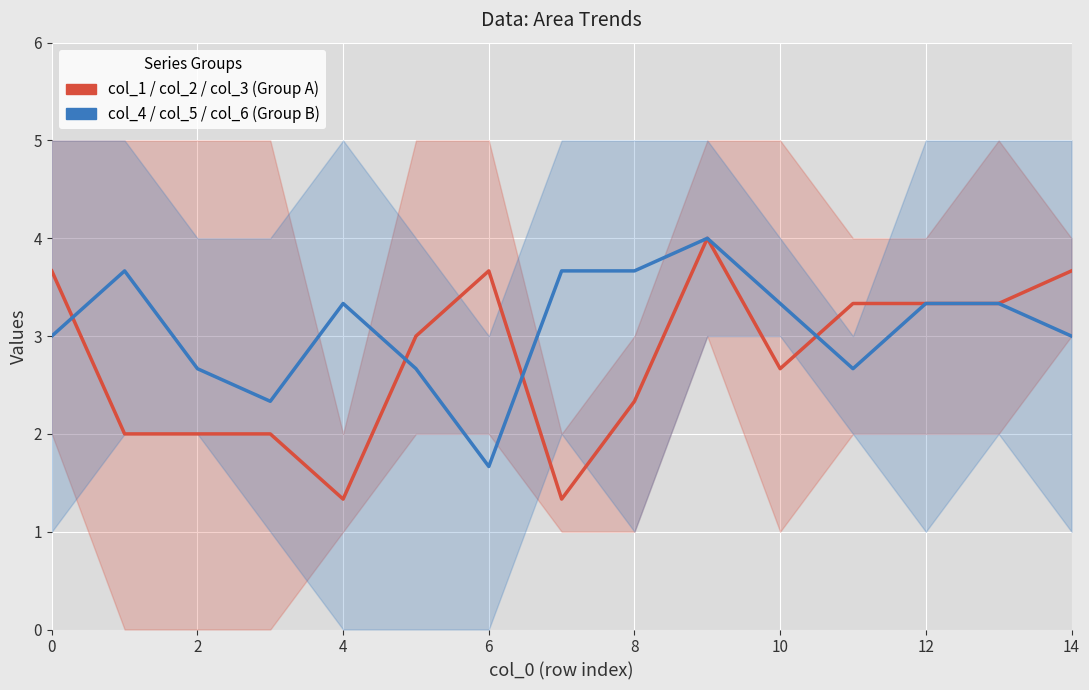

Rank the series by their average value, from lowest to highest.

col_1 / col_2 / col_3 (Group A), col_4 / col_5 / col_6 (Group B)